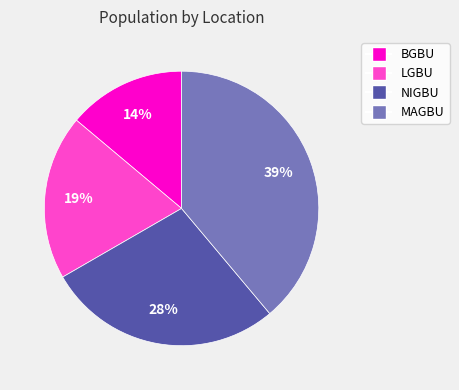

What percentage is the MAGBU slice, to the nearest percent?

39%